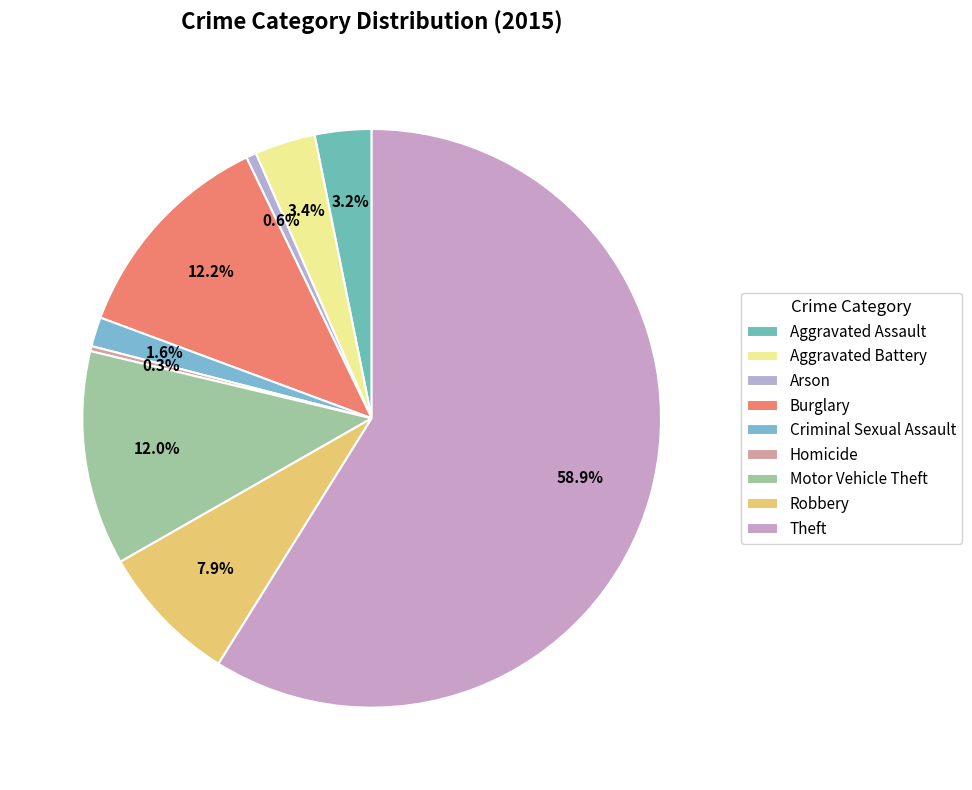

Count the number of slices in the pie.

9